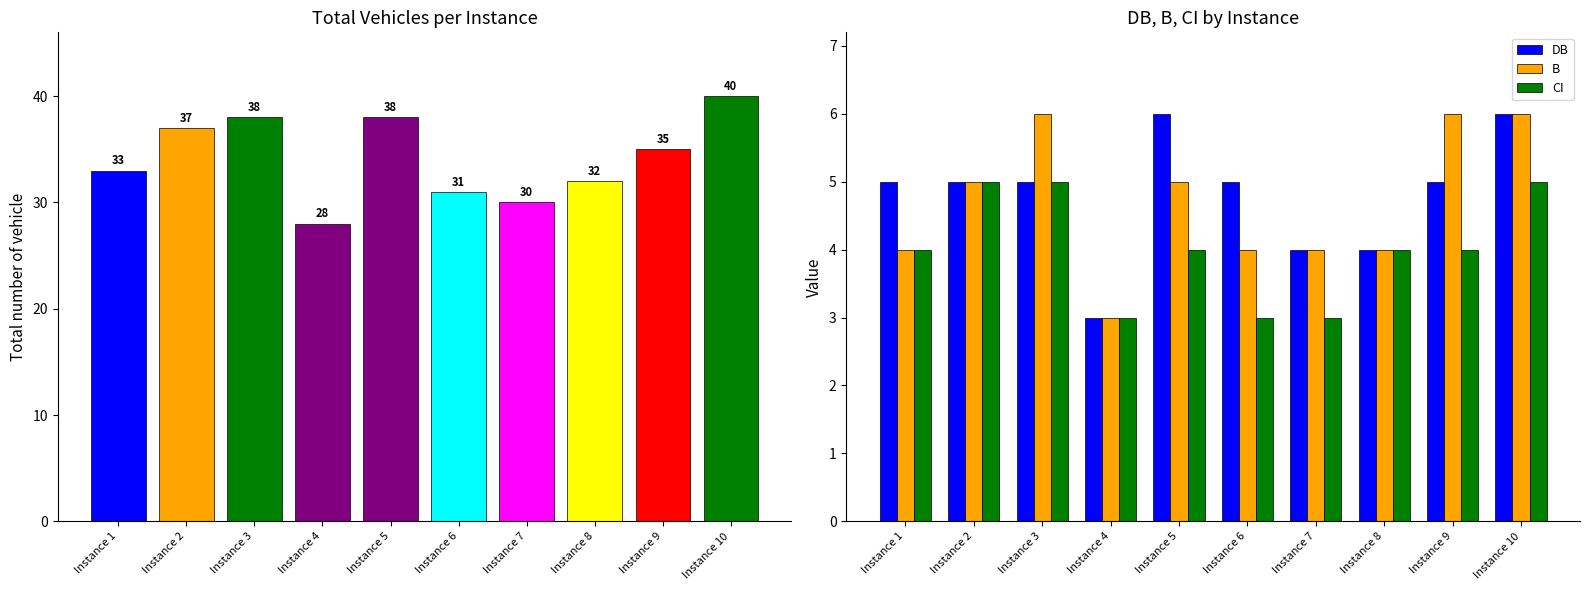

Which series has the largest range (max minus min)?

Total number of vehicle